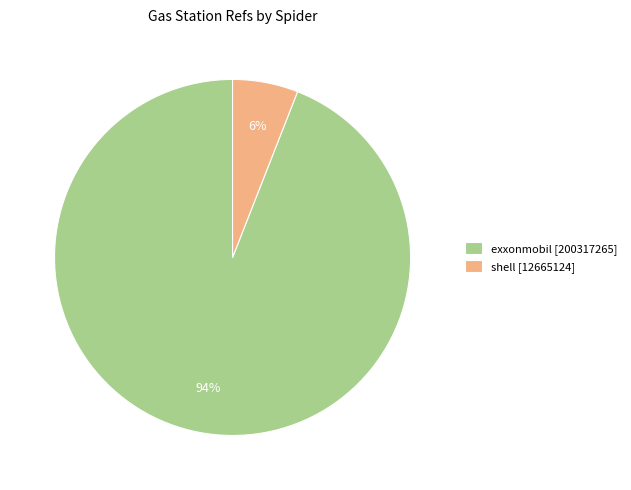

To the nearest percent, what percentage of the pie is shell?

6%